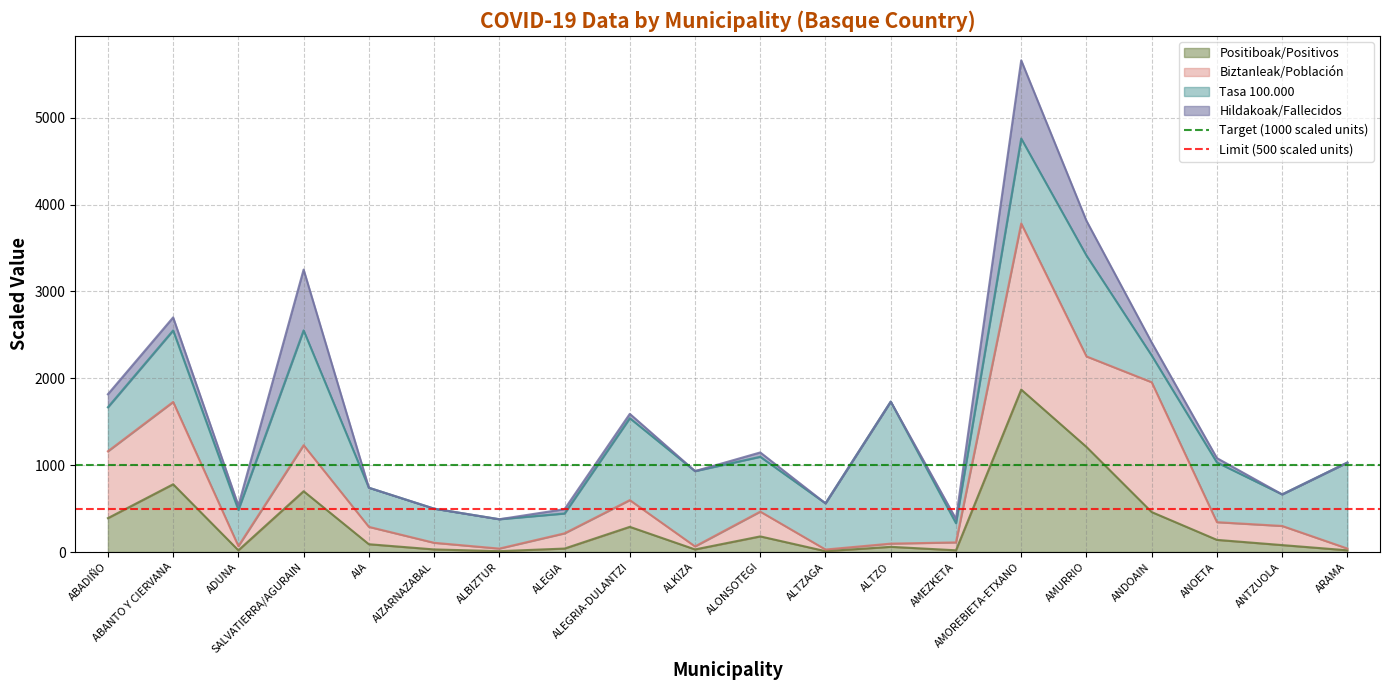

What is the average value of the Limit (500 scaled units) series?

500